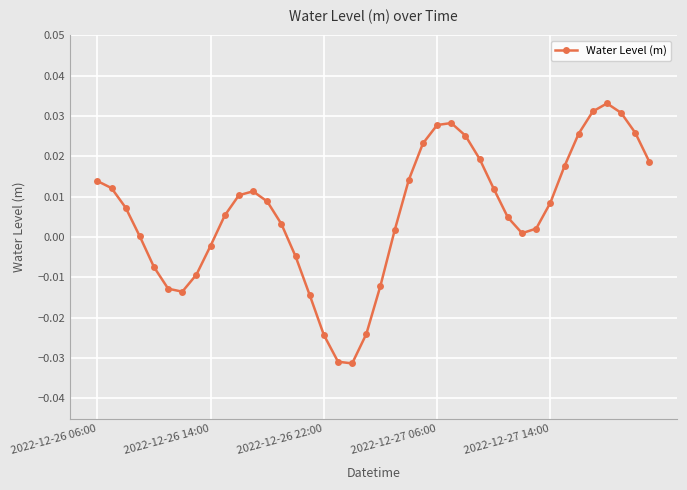

True or false: there are more than 2 points higher than both neighbors.

True